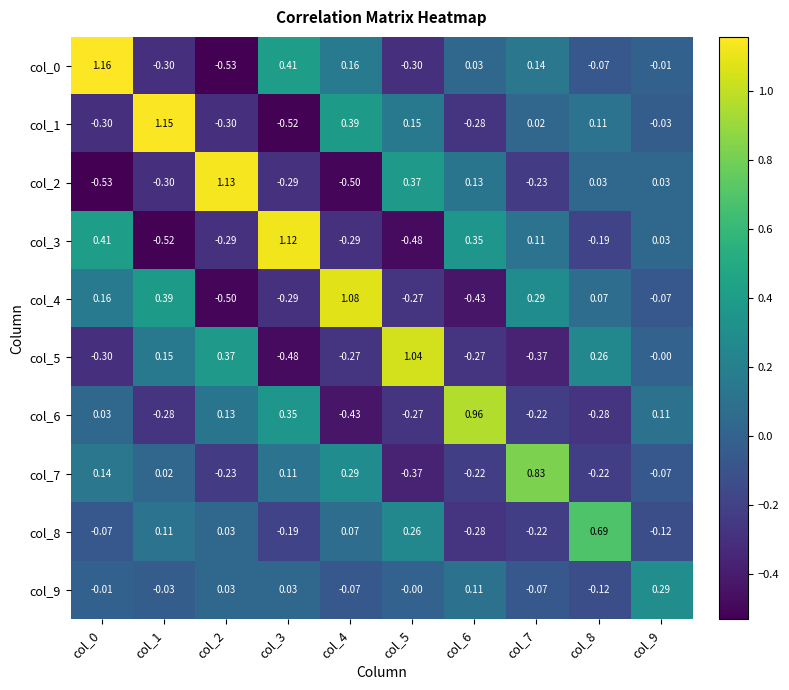

Is the value of col_5 at col_3 greater than the value of col_2 at col_7?

No